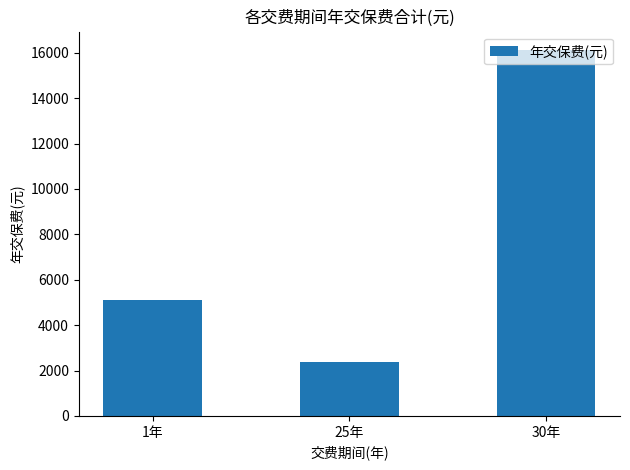

What is the label of the 1st bar from the left?

1年